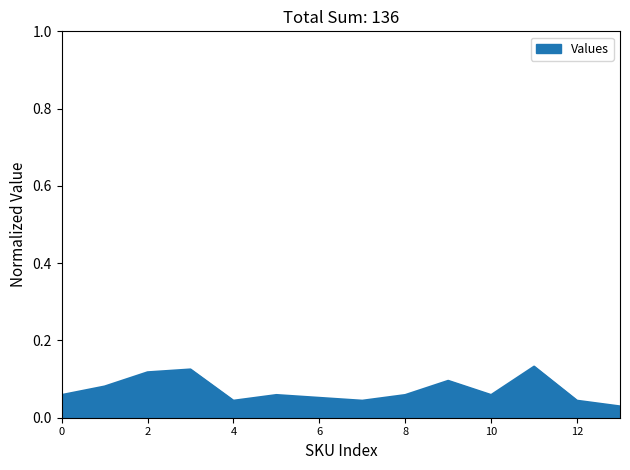

The chart shows a value of 0.0 at 8. True or false?

False